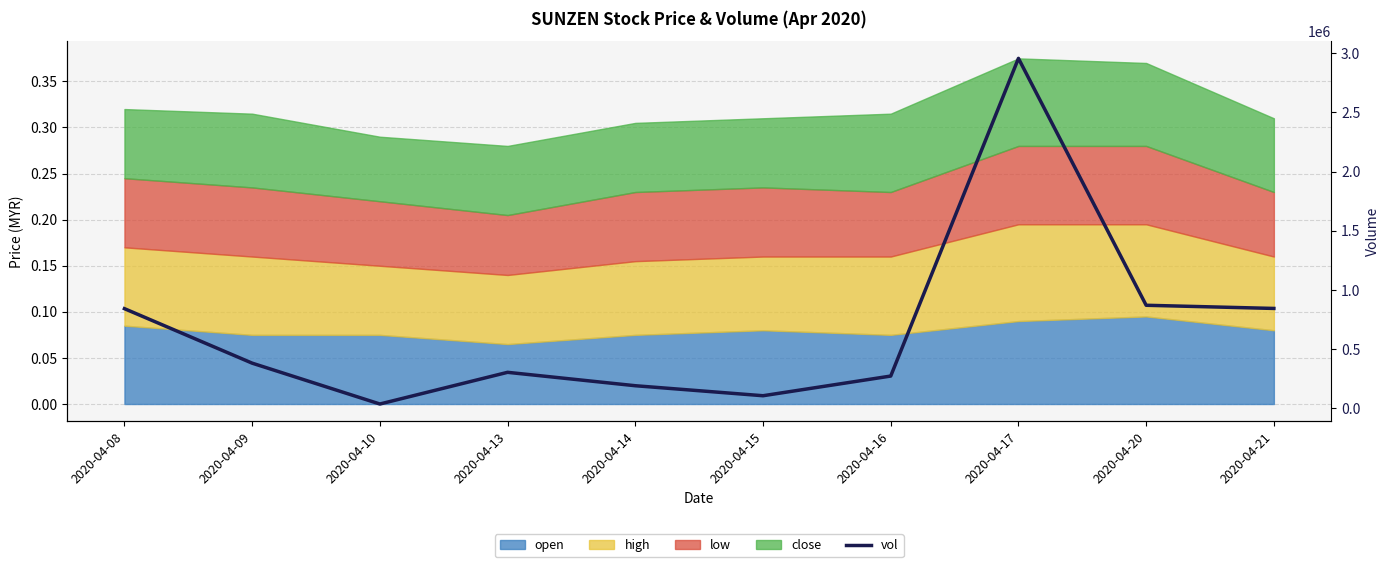

Reading right to left, transcribe all the data shown in this chart.

2020-04-21=844000	2020-04-20=870800	2020-04-17=2955700	2020-04-16=273100	2020-04-15=106900	2020-04-14=191400	2020-04-13=304600	2020-04-10=37000	2020-04-09=382000	2020-04-08=842200